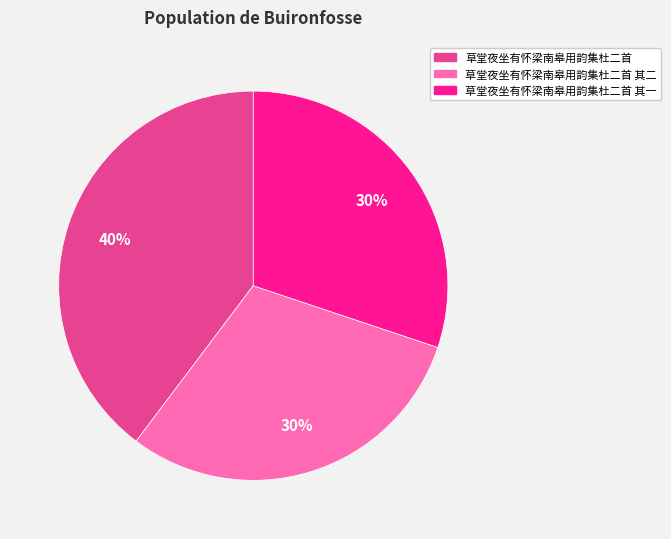

Is there a majority slice in this chart?

No